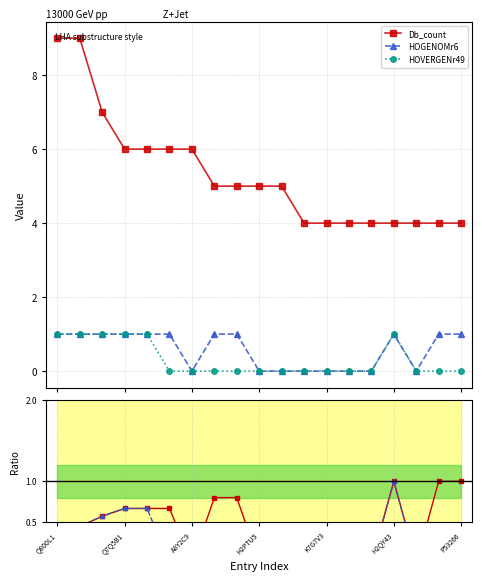

How many lines are shown in the chart?

3